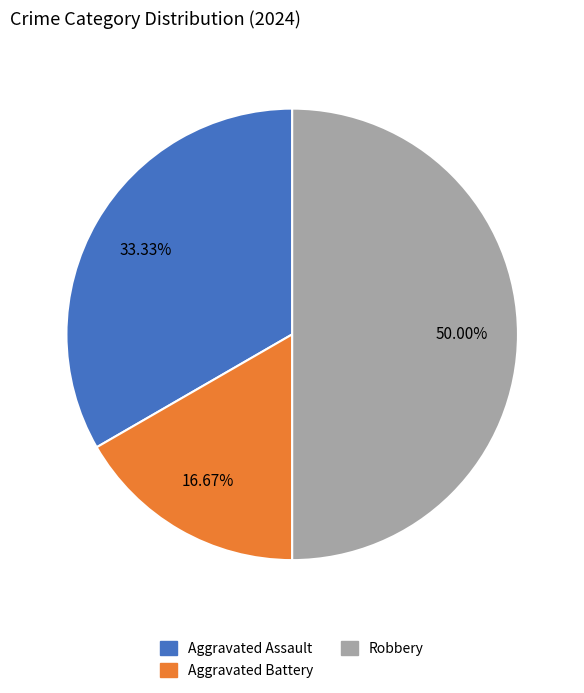

The Robbery slice represents 50% of the pie. True or false?

True